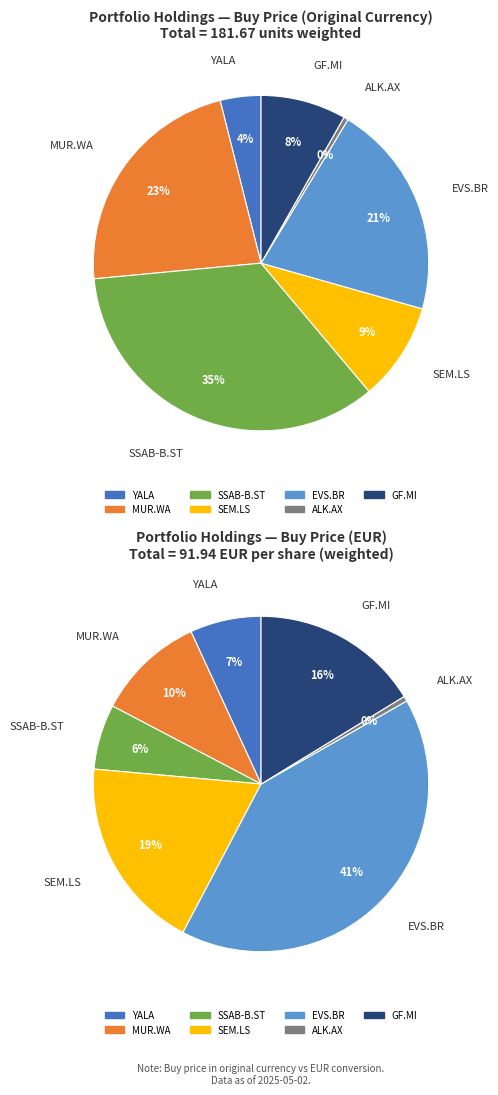

To the nearest percent, what portion does SSAB AB -B- represent?

35%